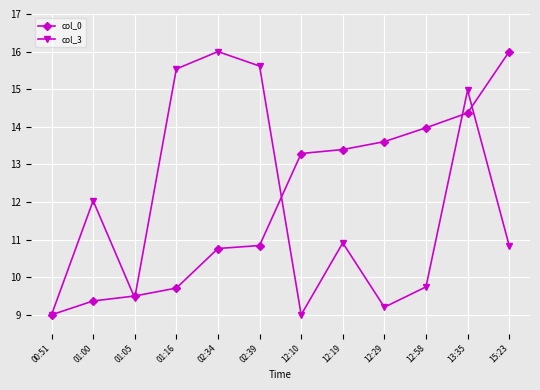

At which label does col_0 first exceed 13?

12:10